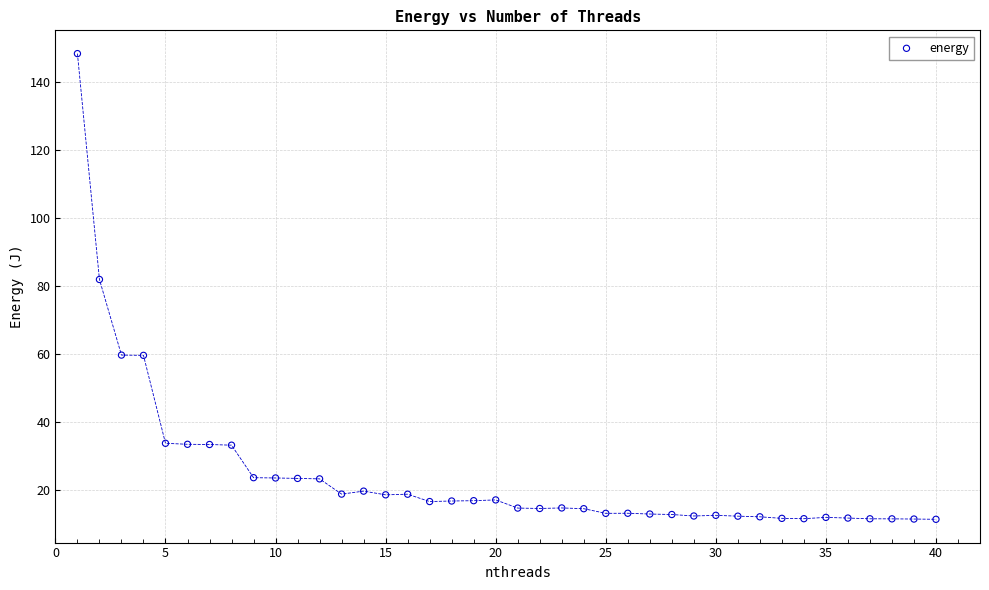

What Y value in the scatter plot is closest to 79?

82.0